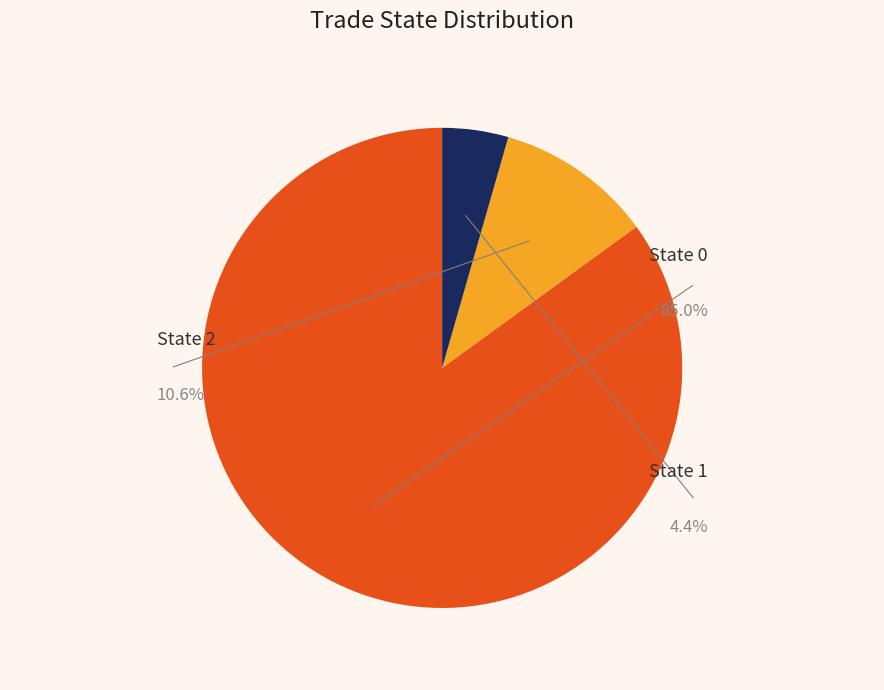

Which category has the smallest portion of the pie?

State 1